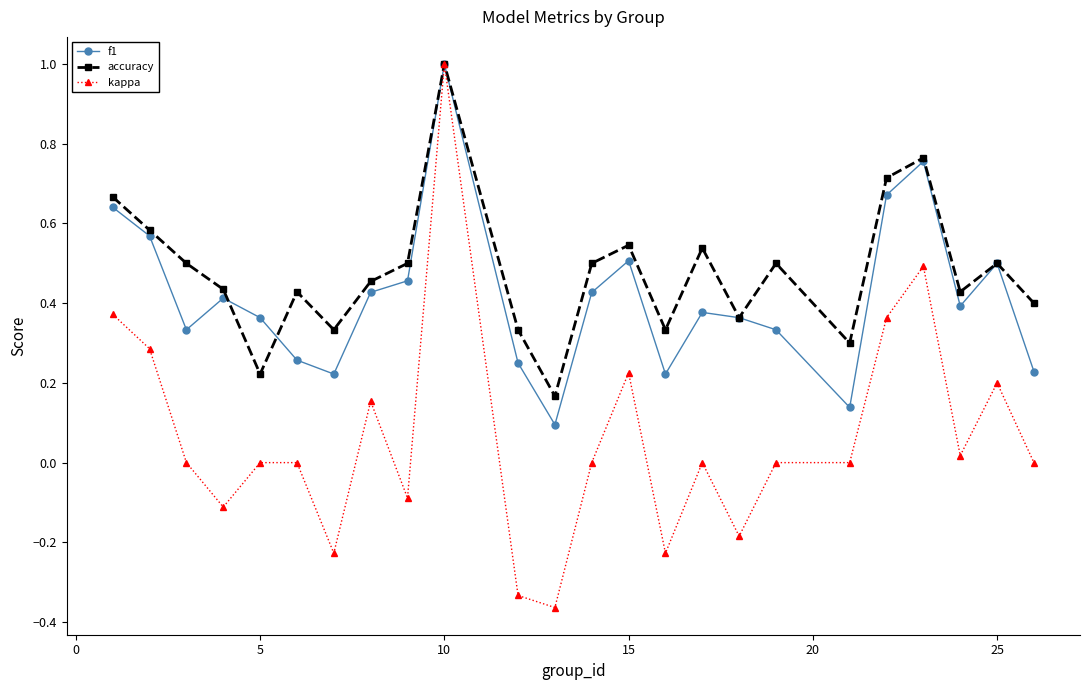

What is the sum of all kappa values?

1.6